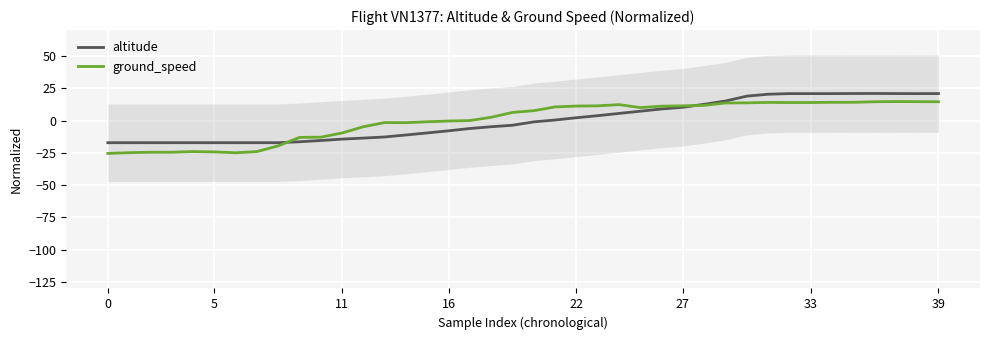

What are all the series names shown in the legend?

altitude, ground_speed